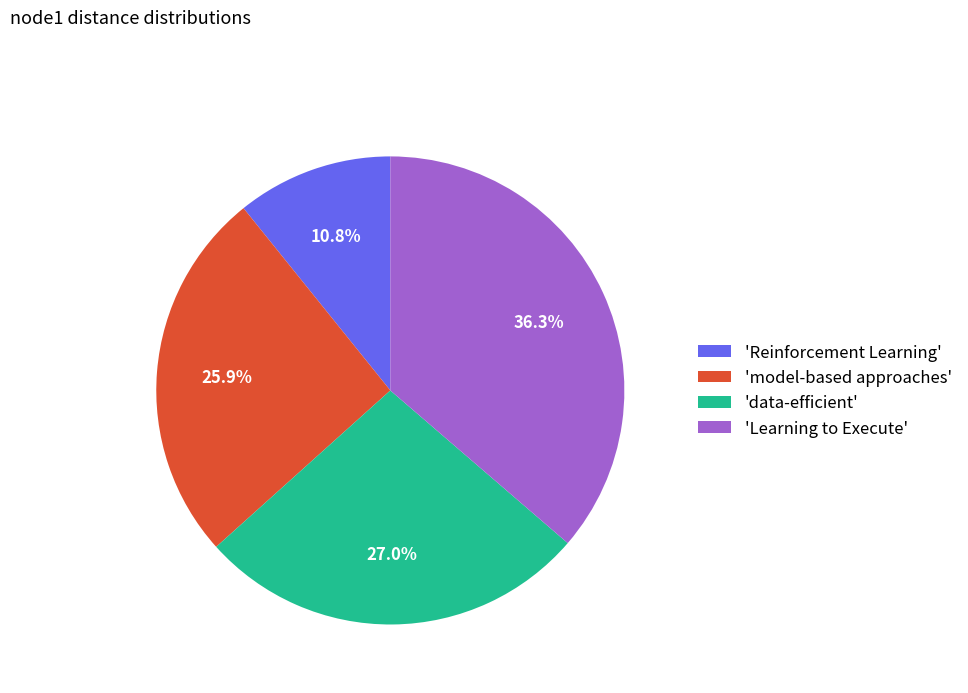

Between 'Reinforcement Learning' and 'data-efficient', which is larger?

'data-efficient'